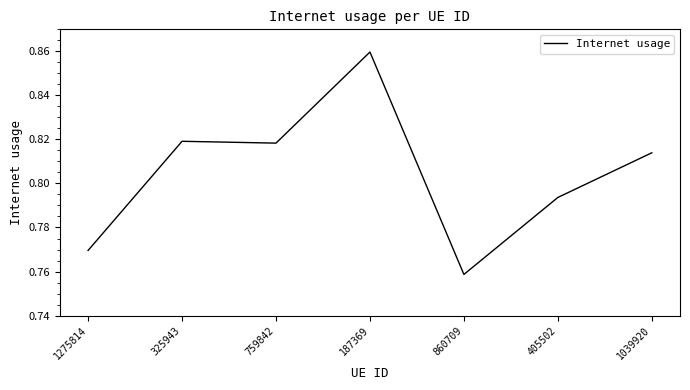

Is it true that the value at 1275814 is 0.5?

False